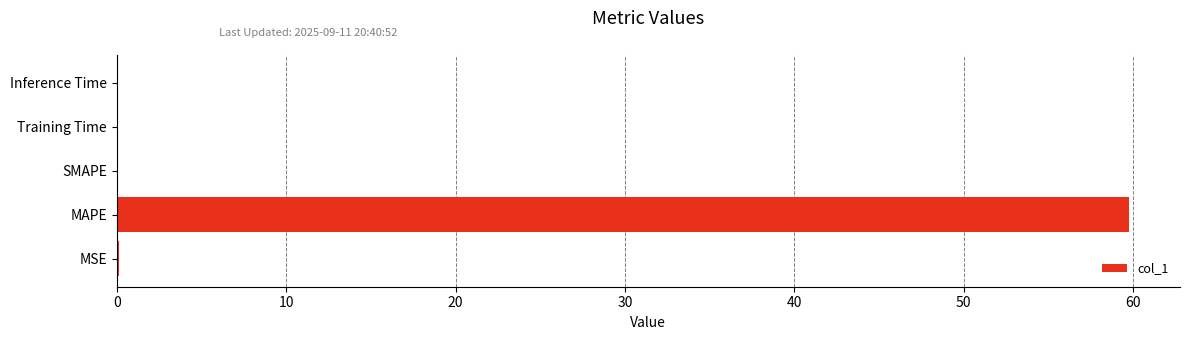

How many series are shown in this chart?

1